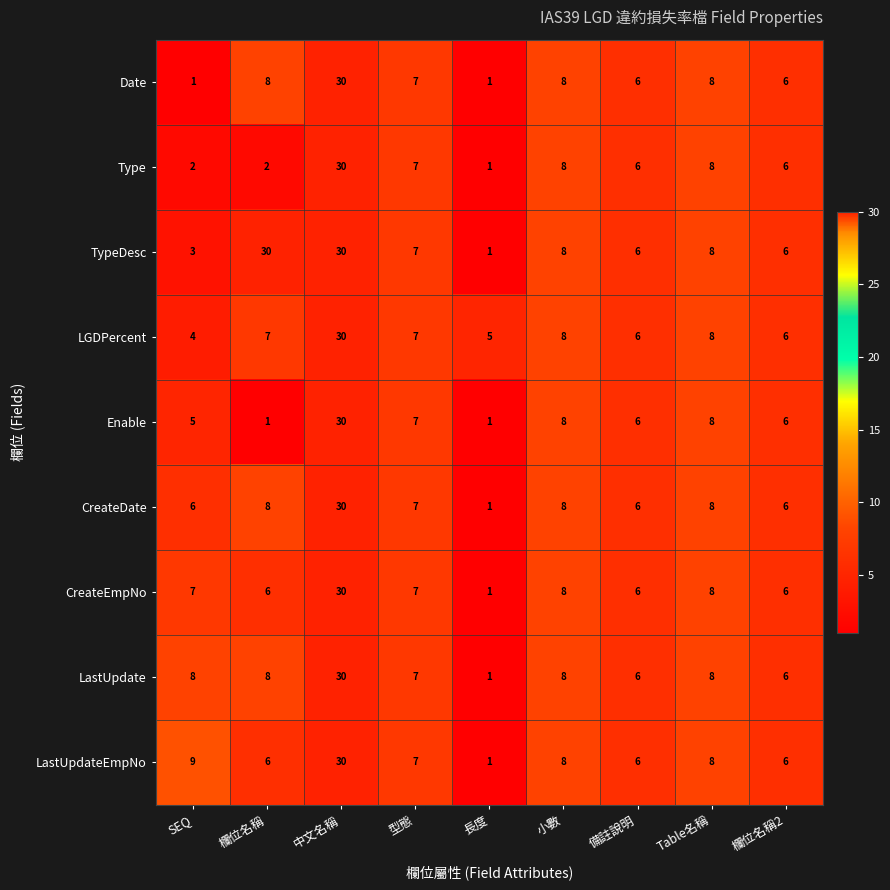

Between SEQ and 長度, which series saw the biggest shift?

LastUpdateEmpNo